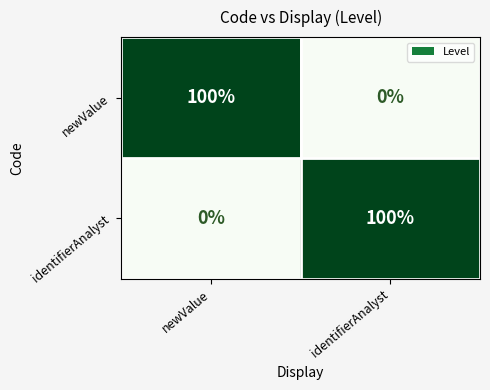

At newValue, list the series in order from smallest to largest.

identifierAnalyst, newValue